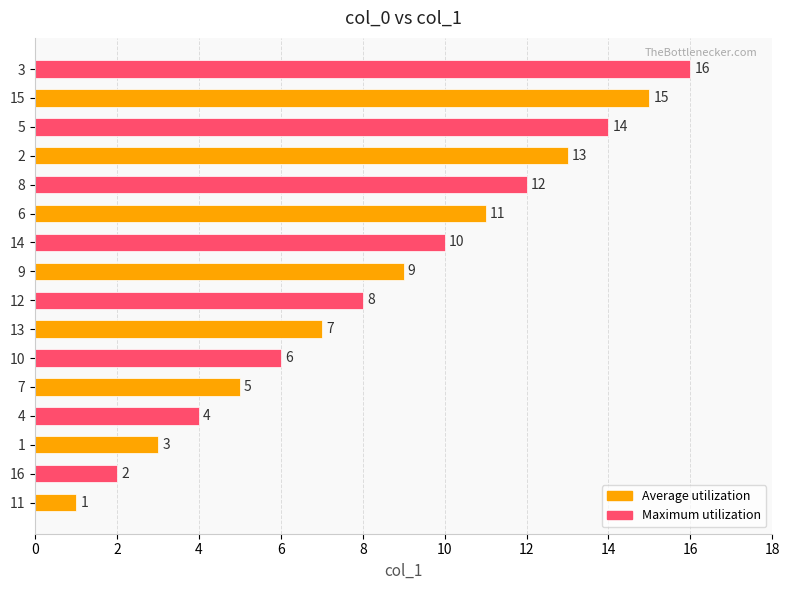

Between 14 and 10, which is larger?

14